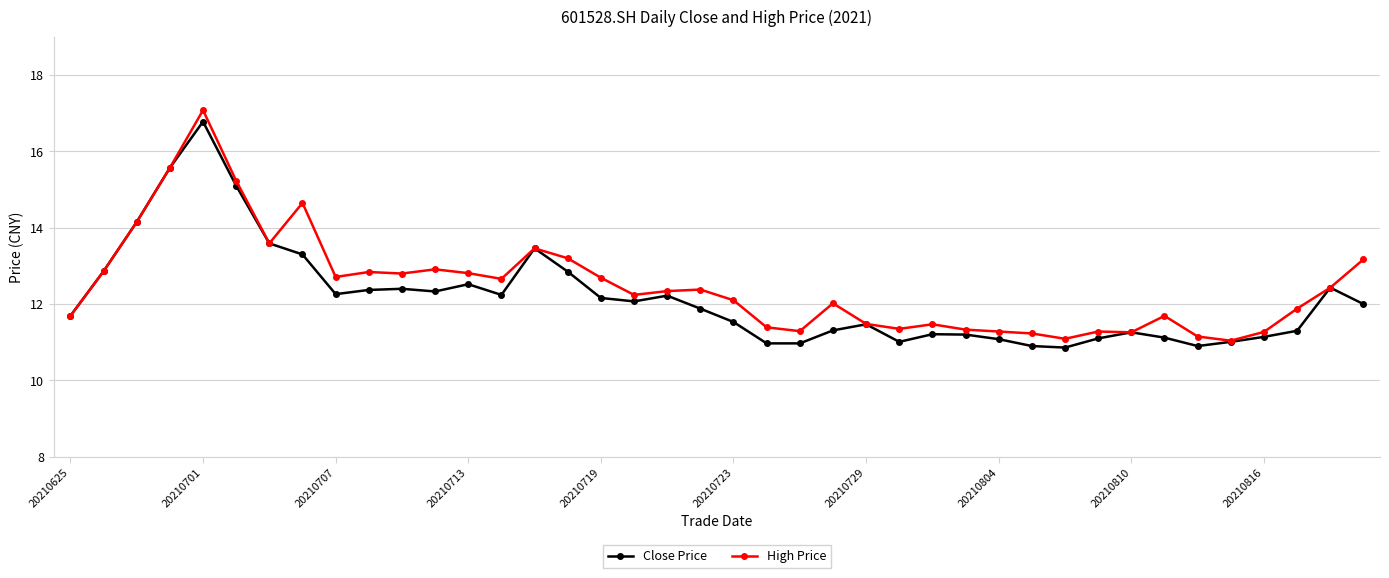

What is the value of the High Price point at the 34th from the left?

11.7